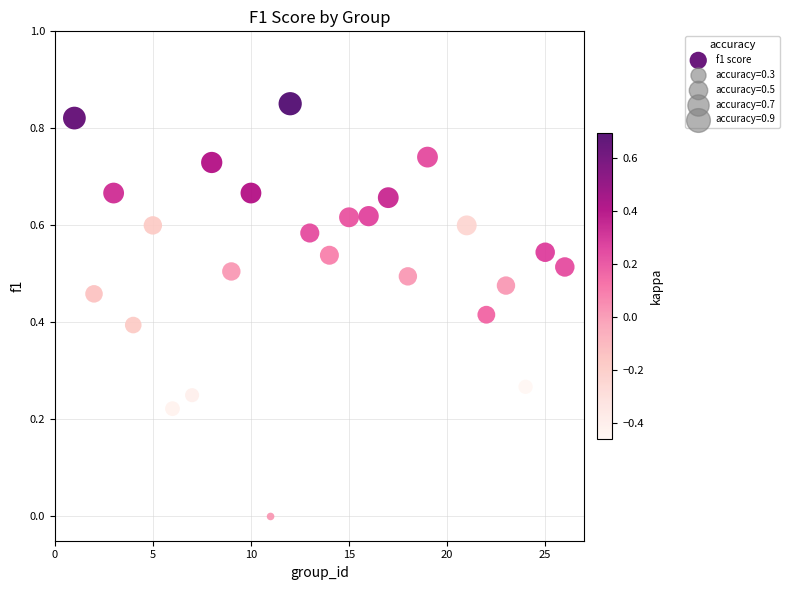

What is the range of X values (max minus min)?

25.0